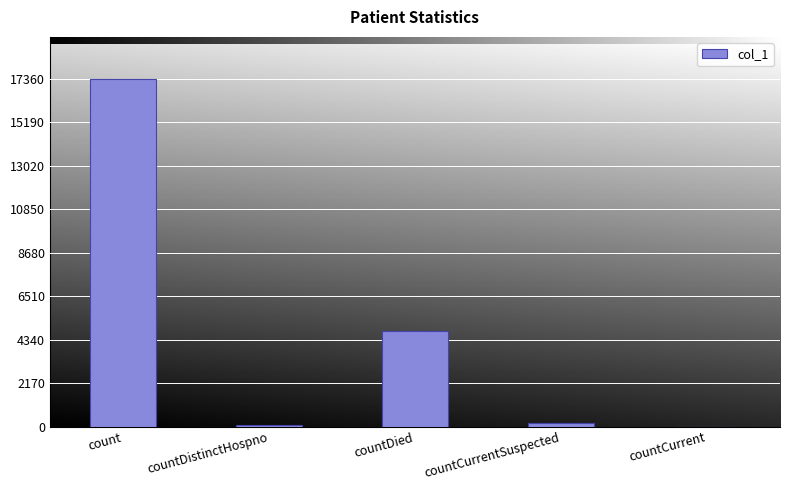

The chart shows a value of 1984 at countDied. True or false?

False